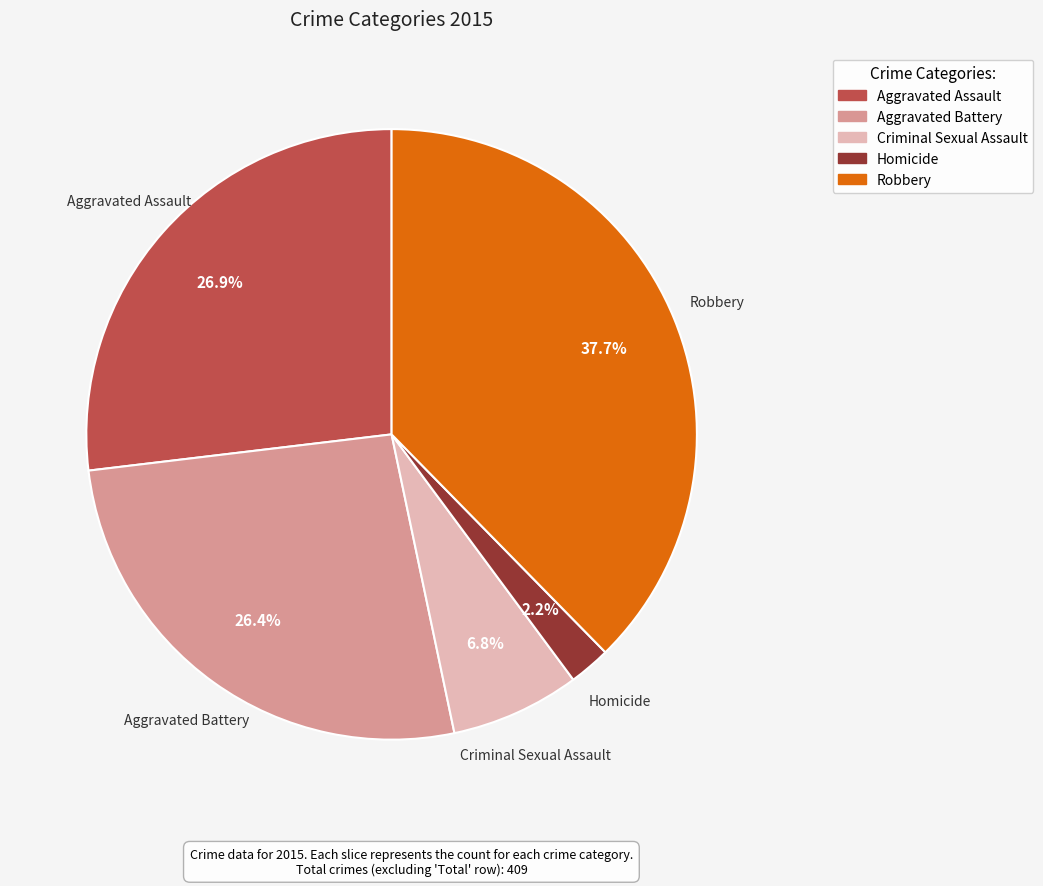

The Homicide slice represents 2% of the pie. True or false?

True